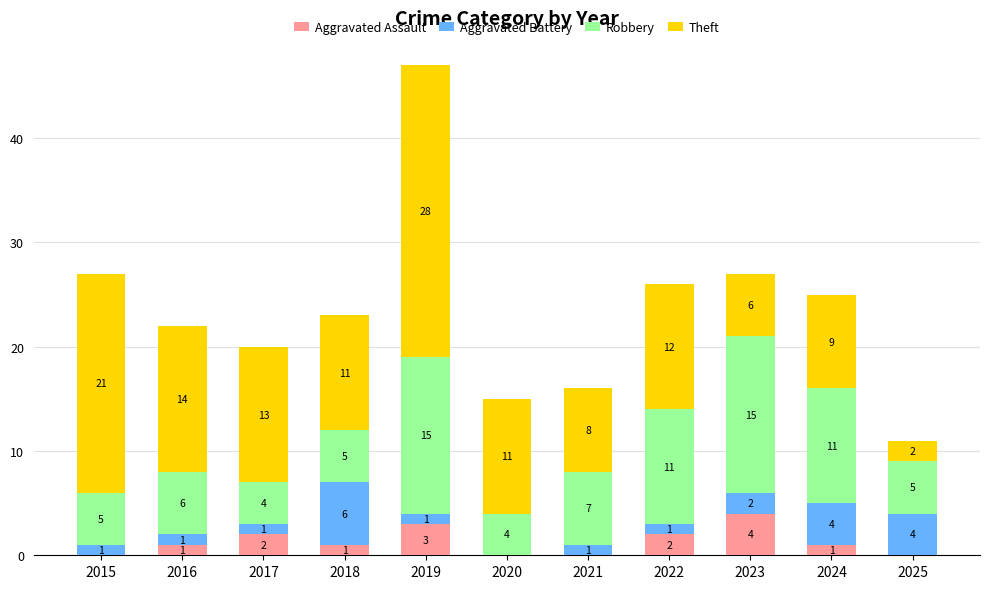

At which category is the sum across all series the highest?

2019